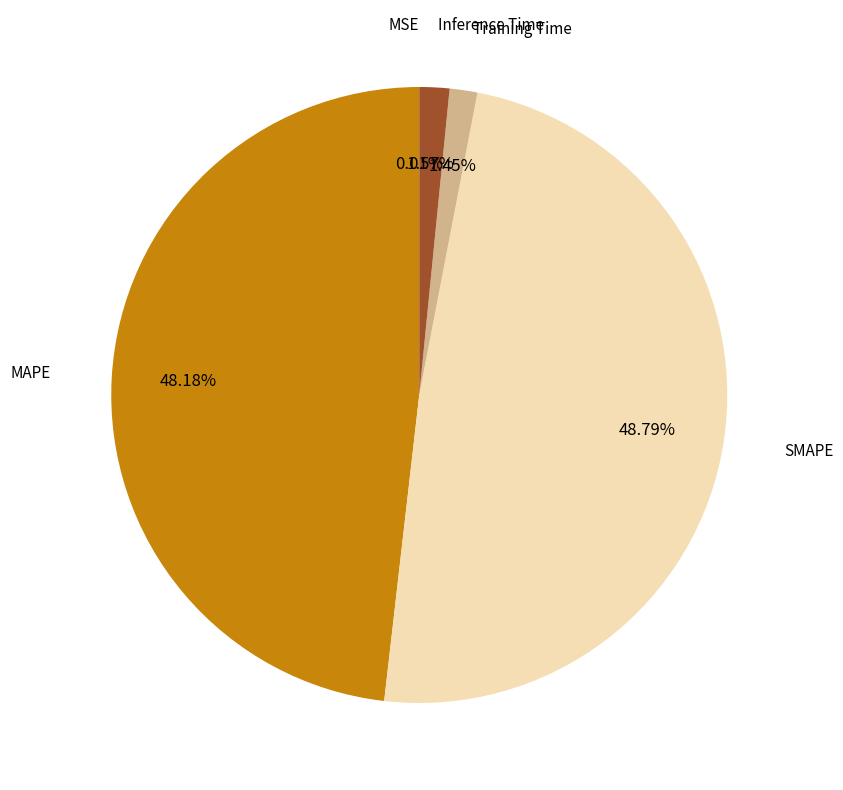

Is there any slice that represents more than half of the pie?

No